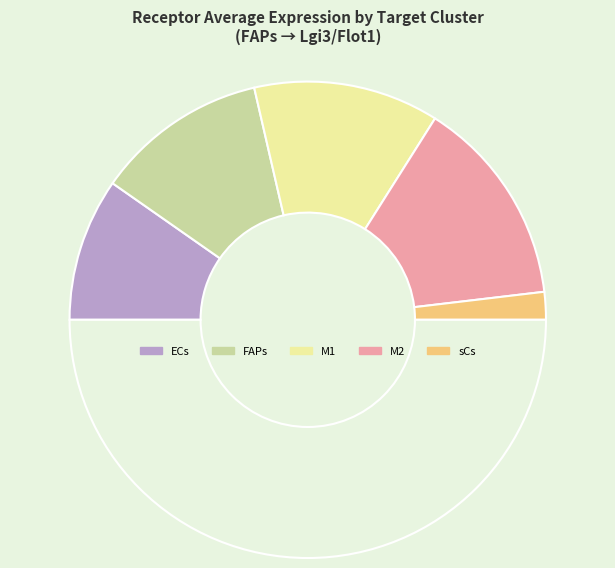

How many slices are in this pie chart?

6